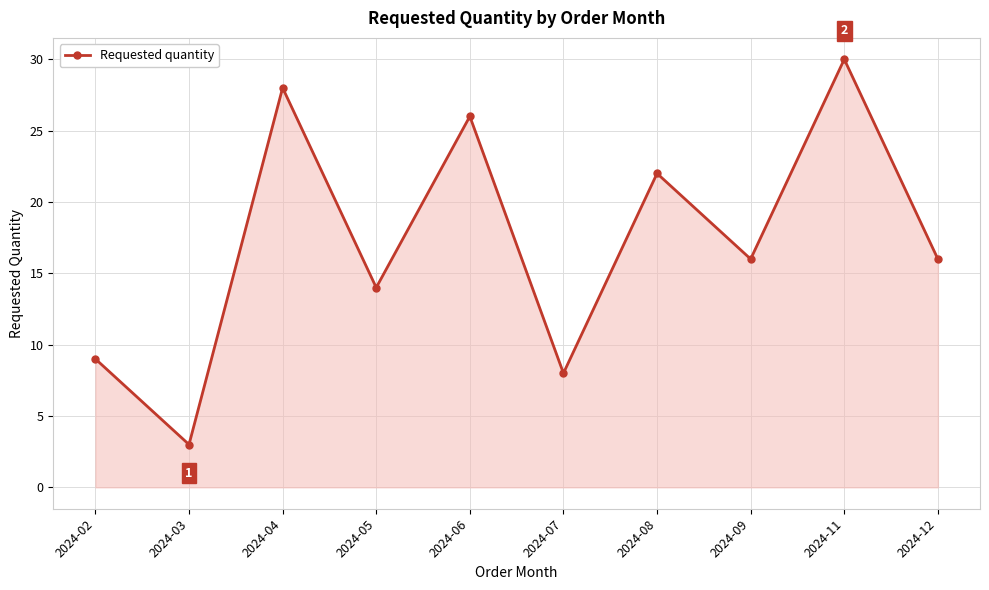

The value at 2024-09 is 4. True or false?

False